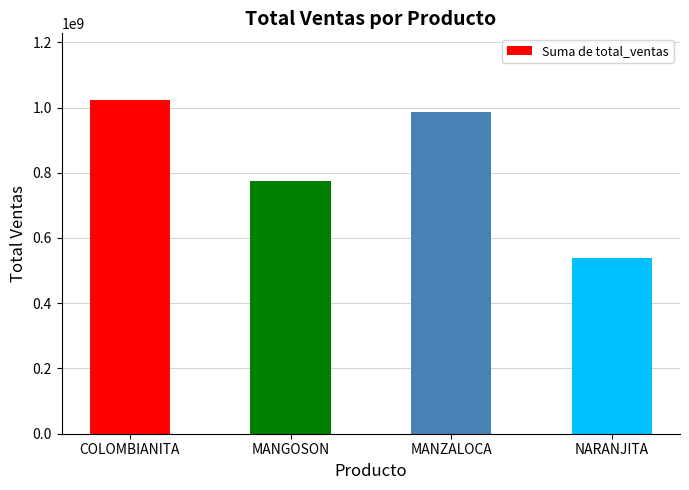

Reading left to right, list all the values displayed in this chart.

COLOMBIANITA=1022825000	MANGOSON=775247200	MANZALOCA=986617800	NARANJITA=539074000